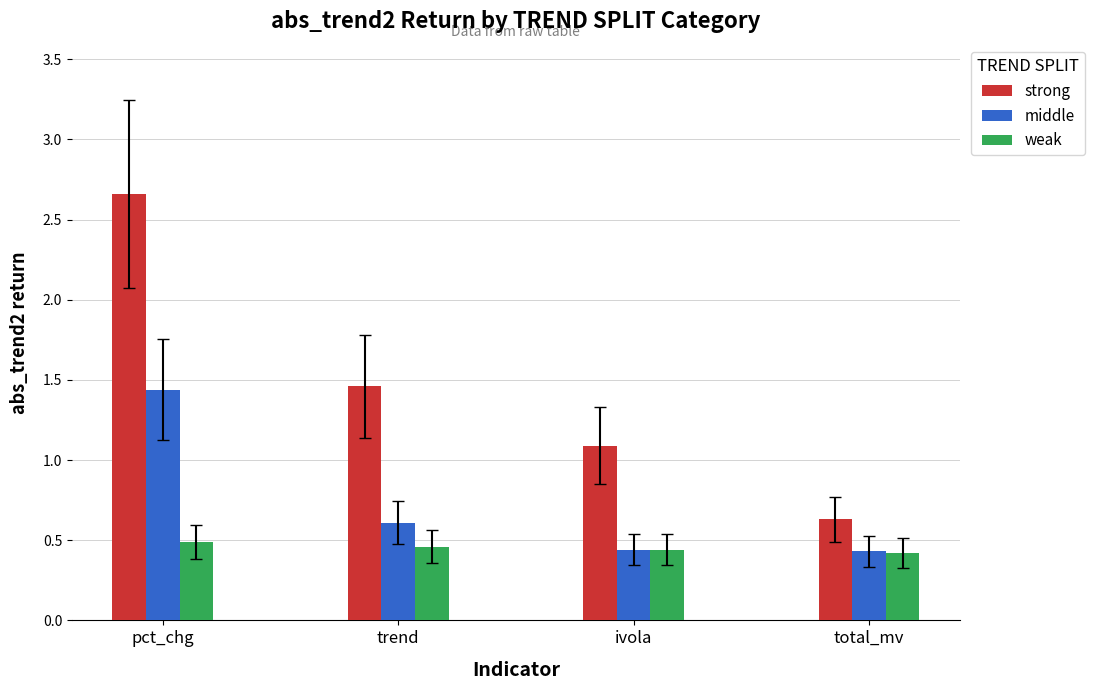

At trend, list the series in order from smallest to largest.

weak, middle, strong